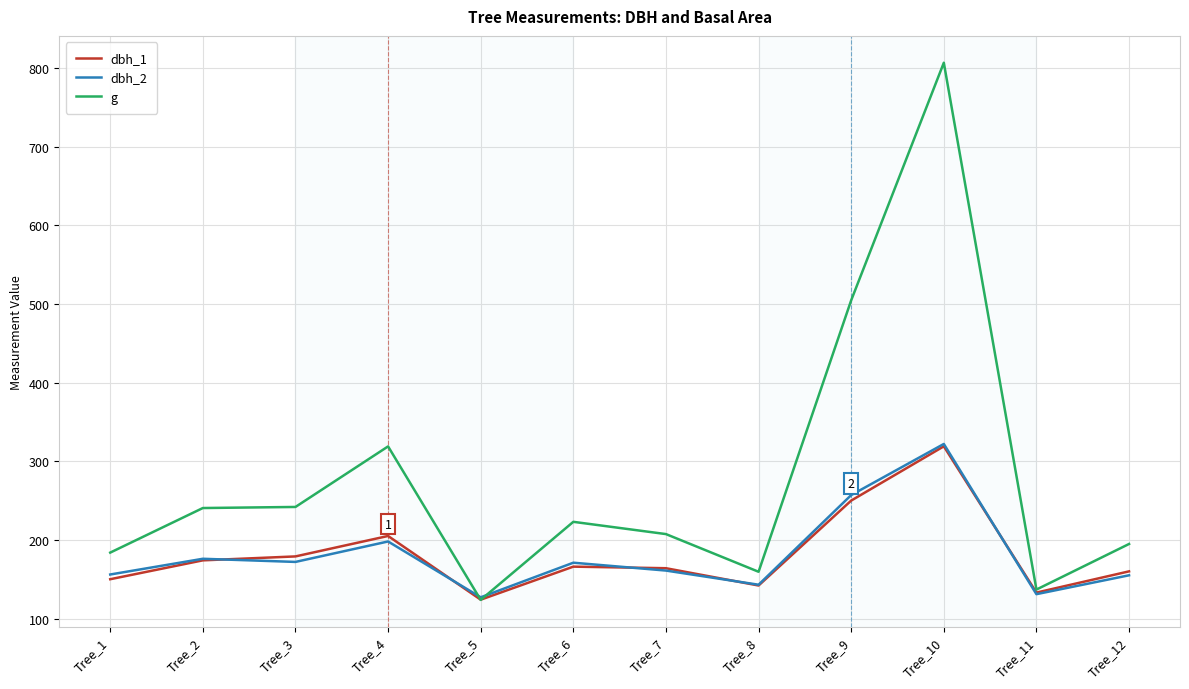

Which series has the largest total across all categories?

g